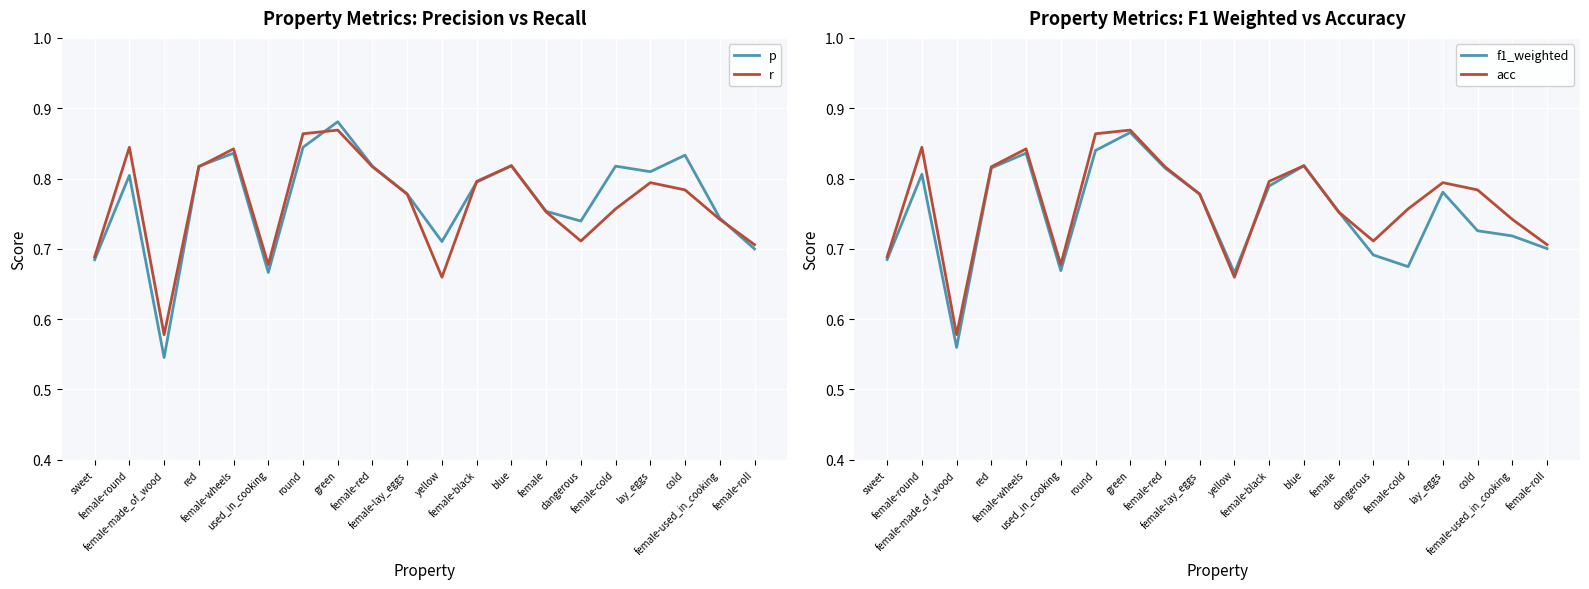

Which label corresponds to the largest value in the chart?

green